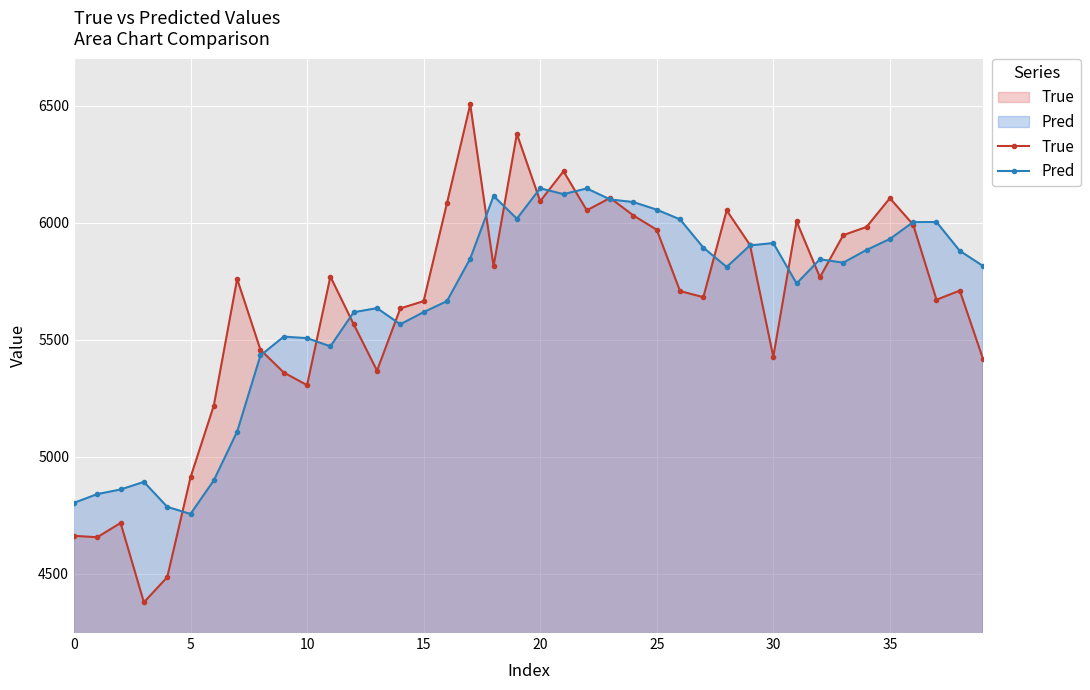

What is the sum of all Pred values?

226034.5